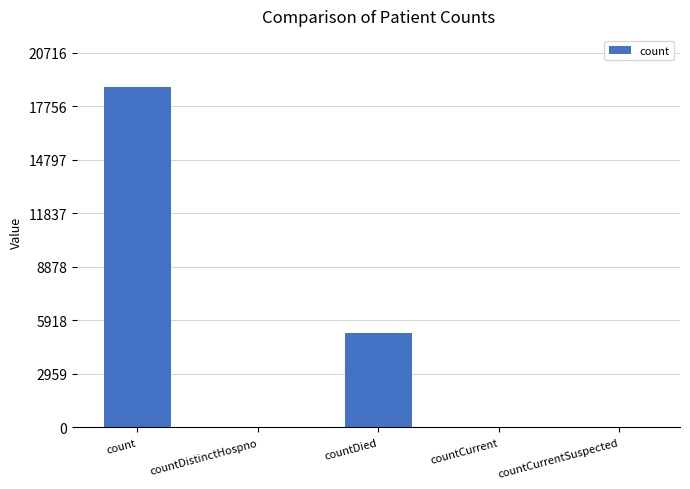

What is the change in value from count to countDied?

-13628